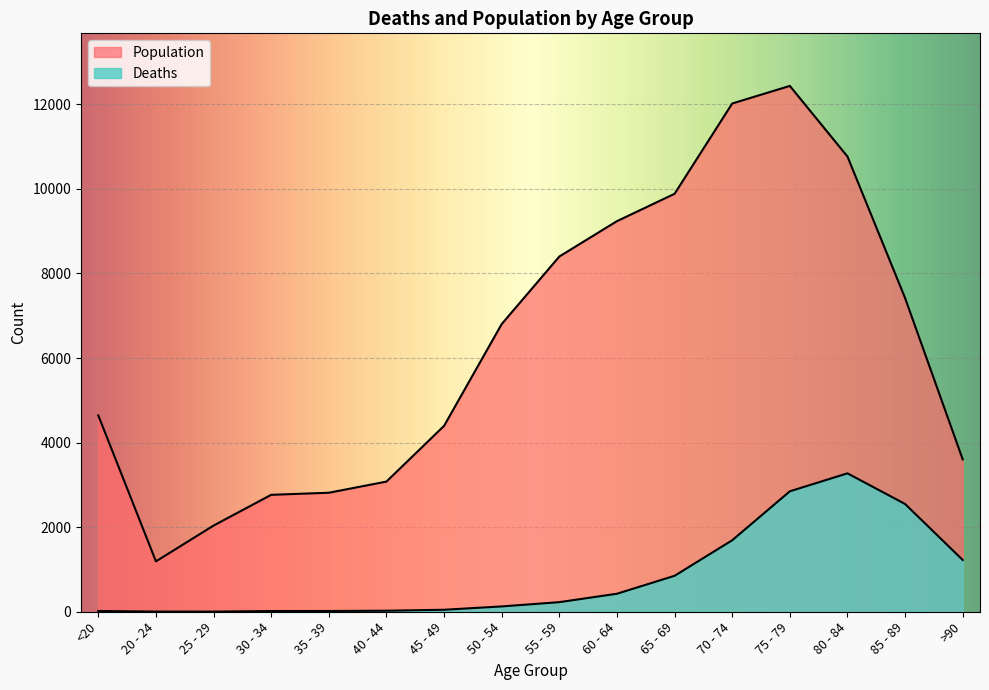

True or false: Deaths has more than 2 points higher than both neighbors.

False